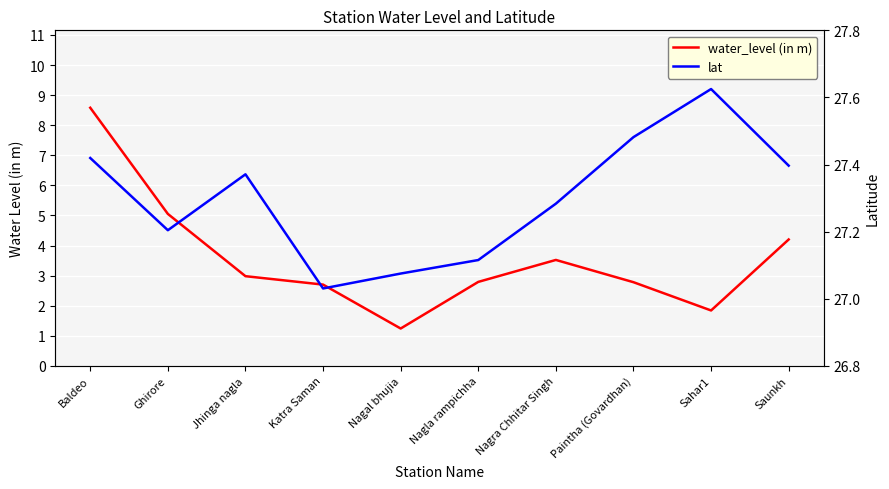

What is the difference between the maximum and minimum values in the water_level (in m) series?

7.3